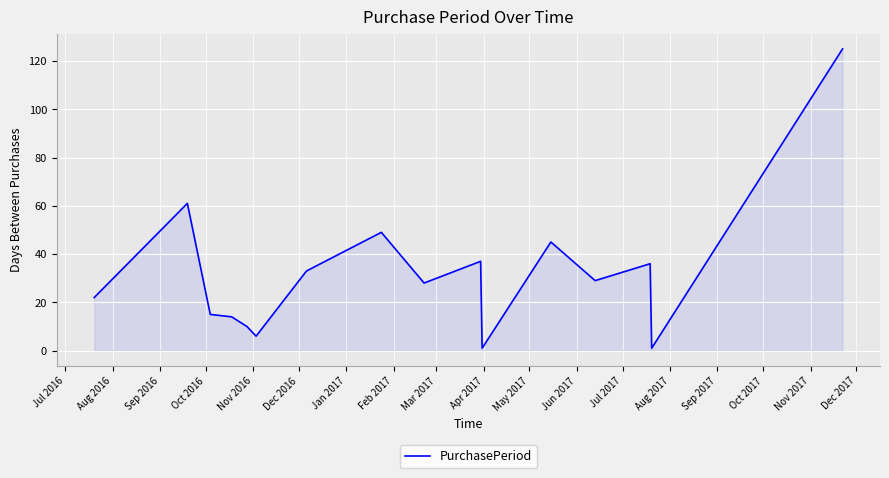

What is the difference between the maximum and minimum values?

124